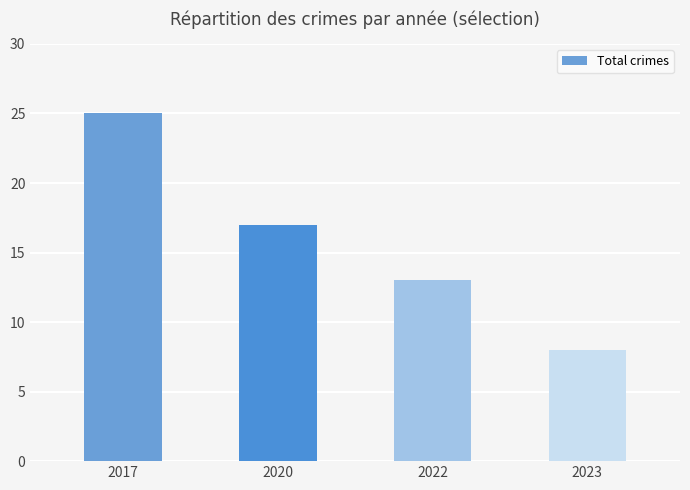

Approximately how many times larger is the value at 2023 compared to 2020?

0.5